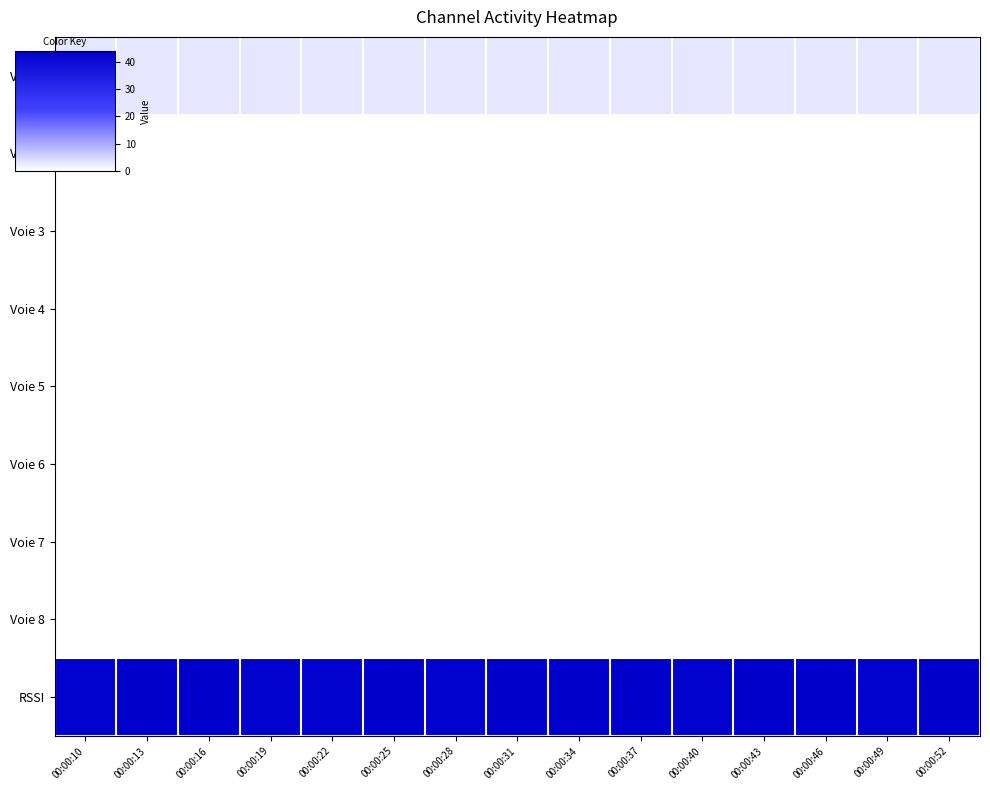

Reading left to right, list all the values displayed in this chart.

Voie 1: 00:00:10=3	00:00:13=3	00:00:16=3	00:00:19=3	00:00:22=3	00:00:25=3	00:00:28=3	00:00:31=3	00:00:34=3	00:00:37=3	00:00:40=3	00:00:43=3	00:00:46=3	00:00:49=3	00:00:52=3
Voie 2: 00:00:10=0	00:00:13=0	00:00:16=0	00:00:19=0	00:00:22=0	00:00:25=0	00:00:28=0	00:00:31=0	00:00:34=0	00:00:37=0	00:00:40=0	00:00:43=0	00:00:46=0	00:00:49=0	00:00:52=0
Voie 3: 00:00:10=0	00:00:13=0	00:00:16=0	00:00:19=0	00:00:22=0	00:00:25=0	00:00:28=0	00:00:31=0	00:00:34=0	00:00:37=0	00:00:40=0	00:00:43=0	00:00:46=0	00:00:49=0	00:00:52=0
Voie 4: 00:00:10=0	00:00:13=0	00:00:16=0	00:00:19=0	00:00:22=0	00:00:25=0	00:00:28=0	00:00:31=0	00:00:34=0	00:00:37=0	00:00:40=0	00:00:43=0	00:00:46=0	00:00:49=0	00:00:52=0
Voie 5: 00:00:10=0	00:00:13=0	00:00:16=0	00:00:19=0	00:00:22=0	00:00:25=0	00:00:28=0	00:00:31=0	00:00:34=0	00:00:37=0	00:00:40=0	00:00:43=0	00:00:46=0	00:00:49=0	00:00:52=0
Voie 6: 00:00:10=0	00:00:13=0	00:00:16=0	00:00:19=0	00:00:22=0	00:00:25=0	00:00:28=0	00:00:31=0	00:00:34=0	00:00:37=0	00:00:40=0	00:00:43=0	00:00:46=0	00:00:49=0	00:00:52=0
Voie 7: 00:00:10=0	00:00:13=0	00:00:16=0	00:00:19=0	00:00:22=0	00:00:25=0	00:00:28=0	00:00:31=0	00:00:34=0	00:00:37=0	00:00:40=0	00:00:43=0	00:00:46=0	00:00:49=0	00:00:52=0
Voie 8: 00:00:10=0	00:00:13=0	00:00:16=0	00:00:19=0	00:00:22=0	00:00:25=0	00:00:28=0	00:00:31=0	00:00:34=0	00:00:37=0	00:00:40=0	00:00:43=0	00:00:46=0	00:00:49=0	00:00:52=0
RSSI: 00:00:10=43	00:00:13=44	00:00:16=44	00:00:19=43	00:00:22=43	00:00:25=44	00:00:28=43	00:00:31=44	00:00:34=44	00:00:37=44	00:00:40=43	00:00:43=44	00:00:46=44	00:00:49=43	00:00:52=44